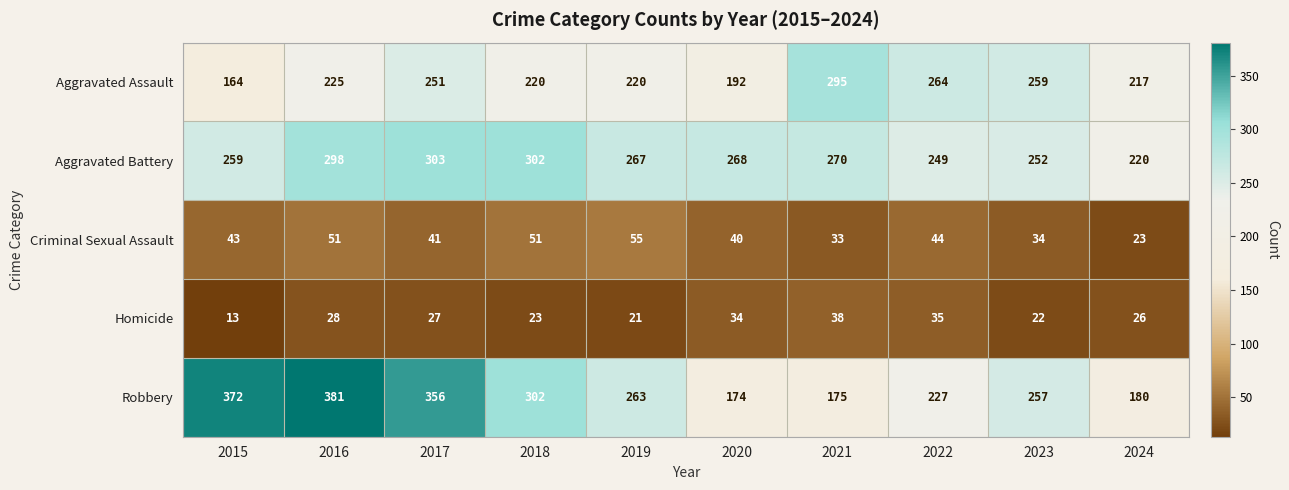

What is the sum of the Robbery values at 2024 and 2019?

443